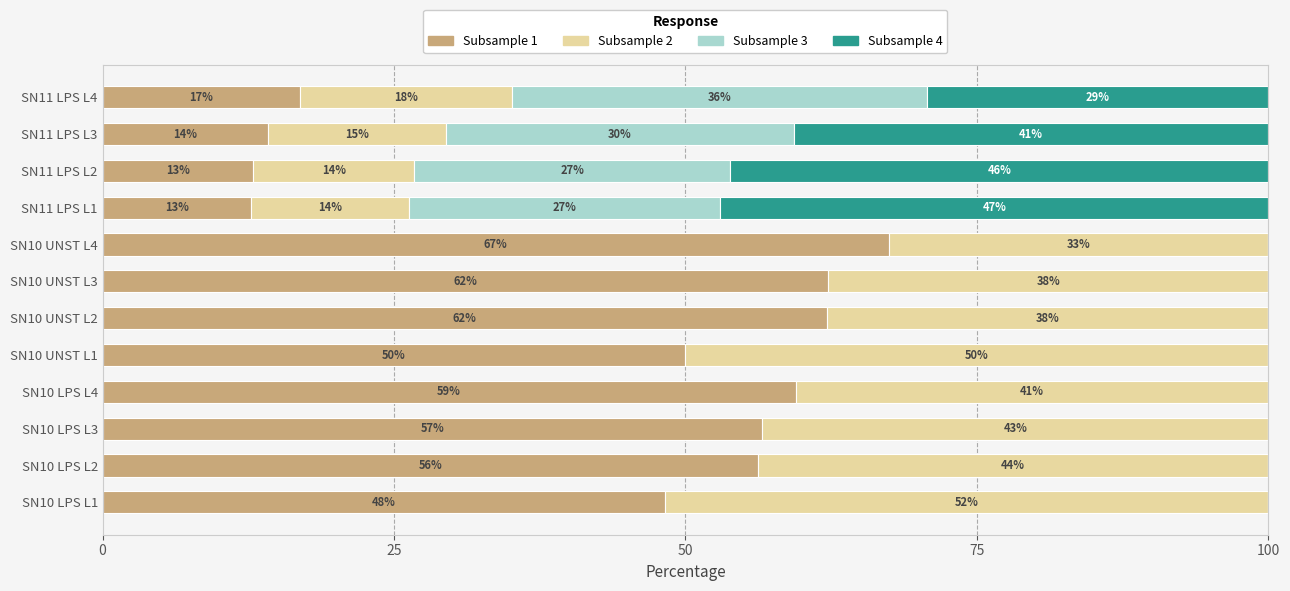

What are all the series names shown in the legend?

Subsample 1, Subsample 2, Subsample 3, Subsample 4